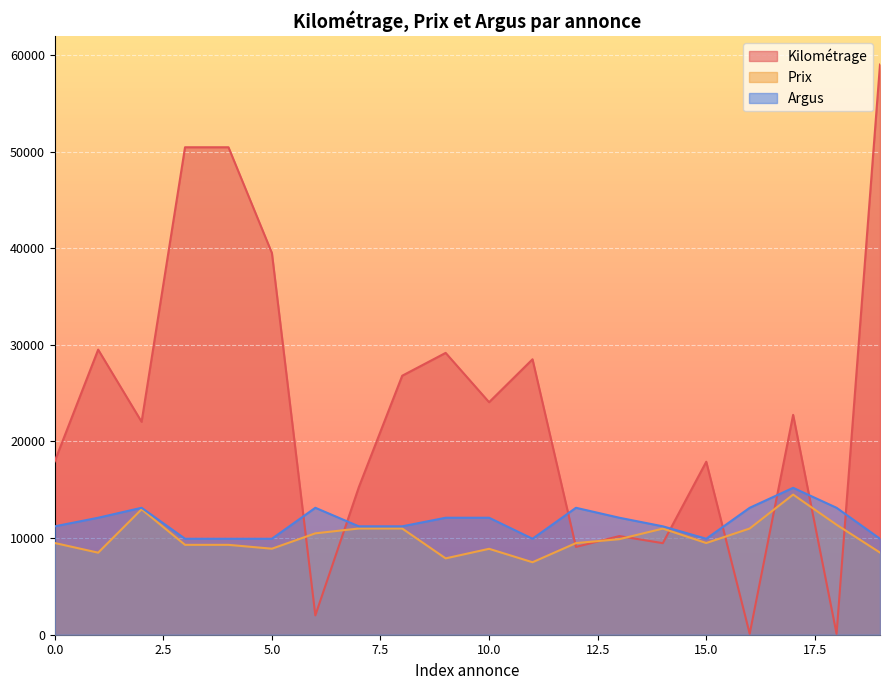

Does the chart display data point markers on the line(s)?

No